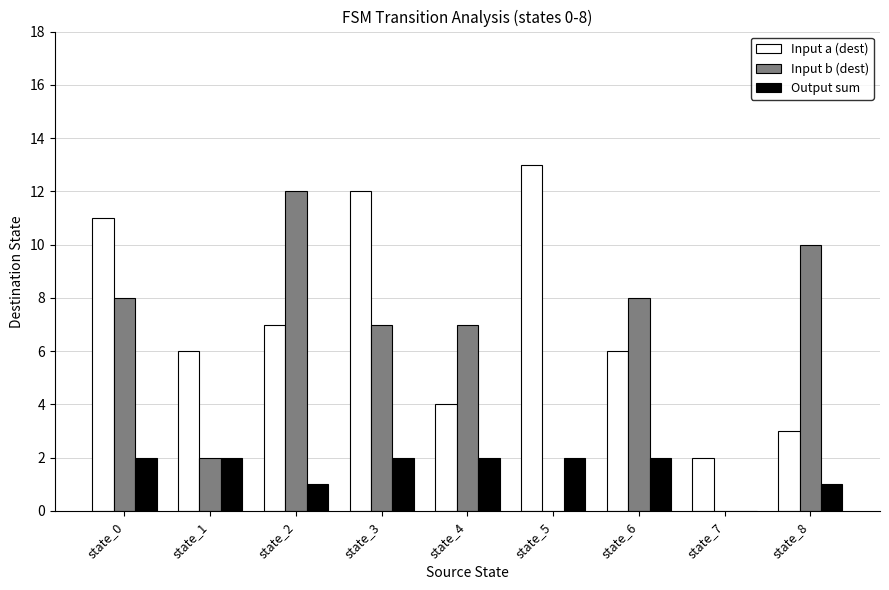

Is the value of Output sum at state_1 greater than the value of Input b (dest) at state_4?

No